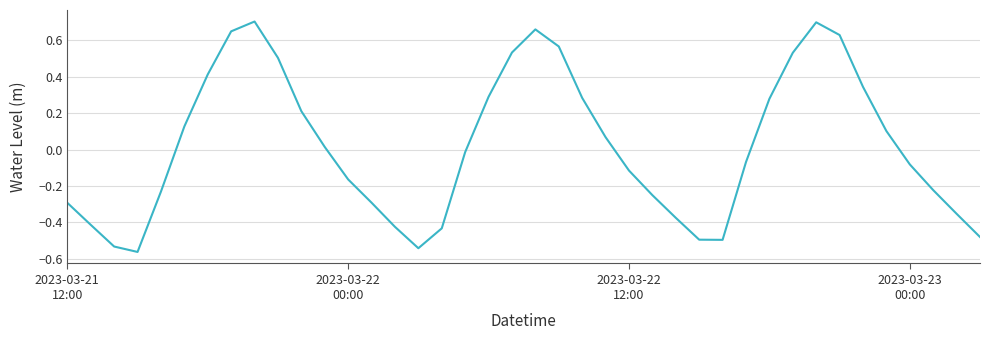

How many values are below zero?

21